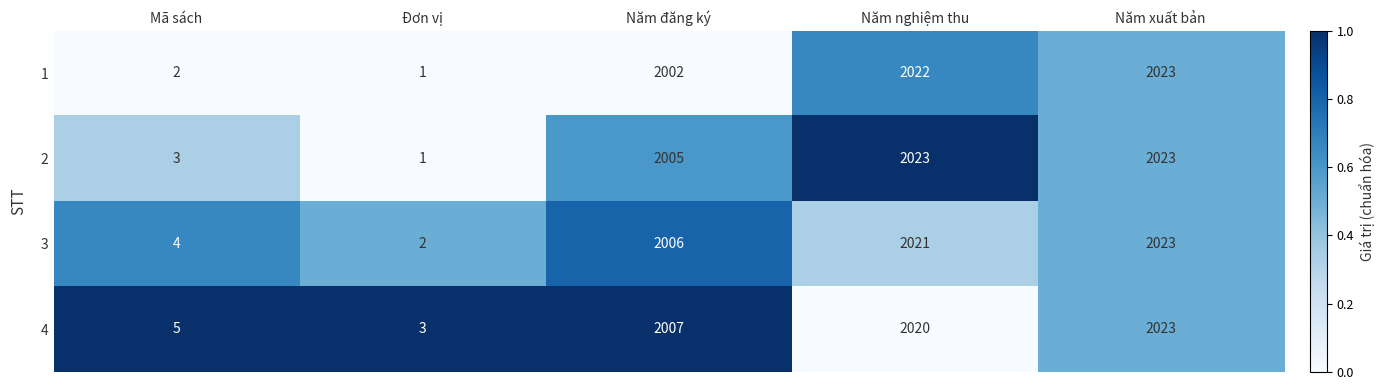

At which label is 4 closest to 1013?

Năm đăng ký